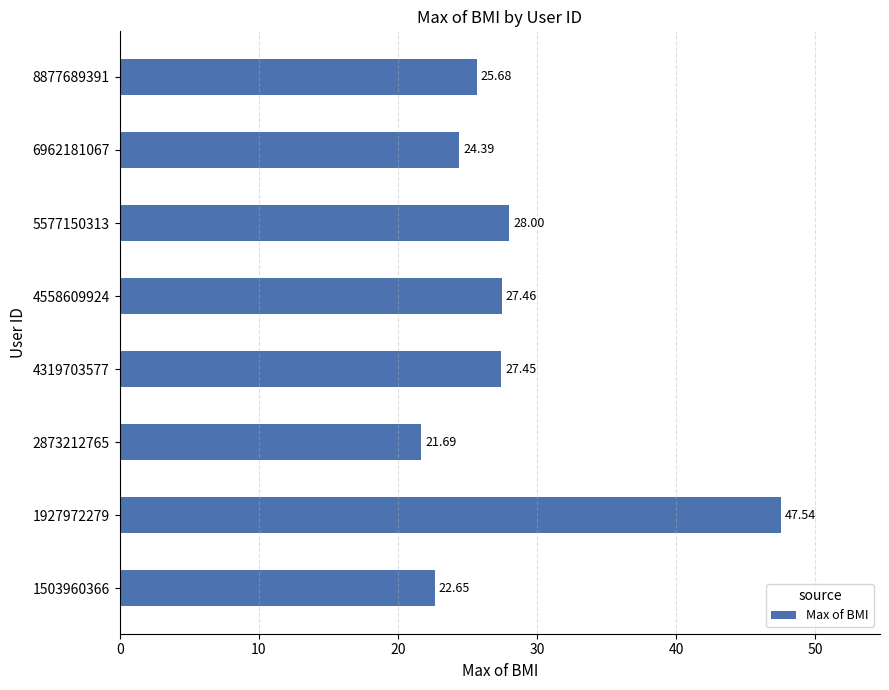

List the labels in order of value, largest first.

1927972279, 5577150313, 4558609924, 4319703577, 8877689391, 6962181067, 1503960366, 2873212765